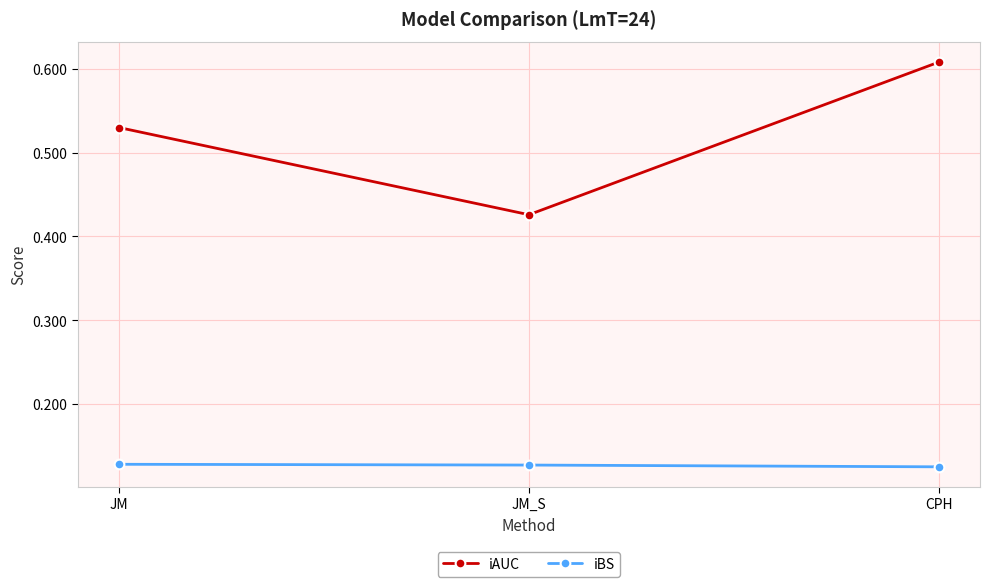

What is the label of the 1st point from the right?

CPH